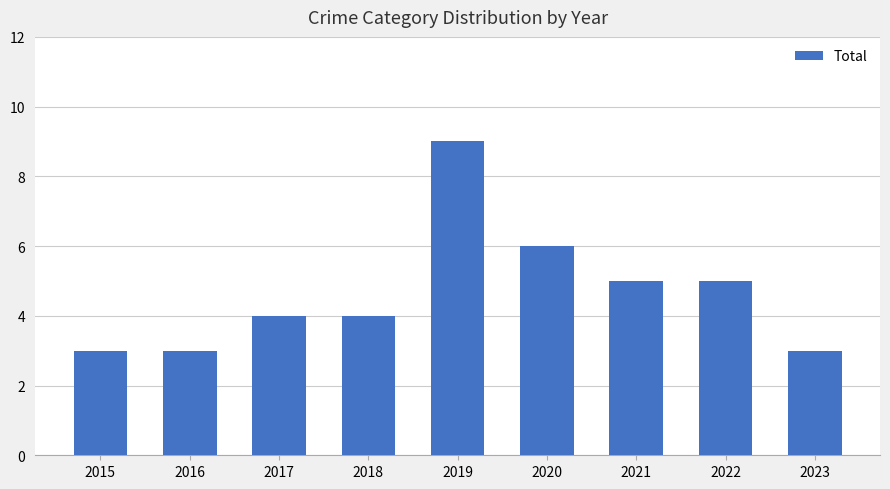

Reading left to right, transcribe all the data shown in this chart.

2015=3	2016=3	2017=4	2018=4	2019=9	2020=6	2021=5	2022=5	2023=3